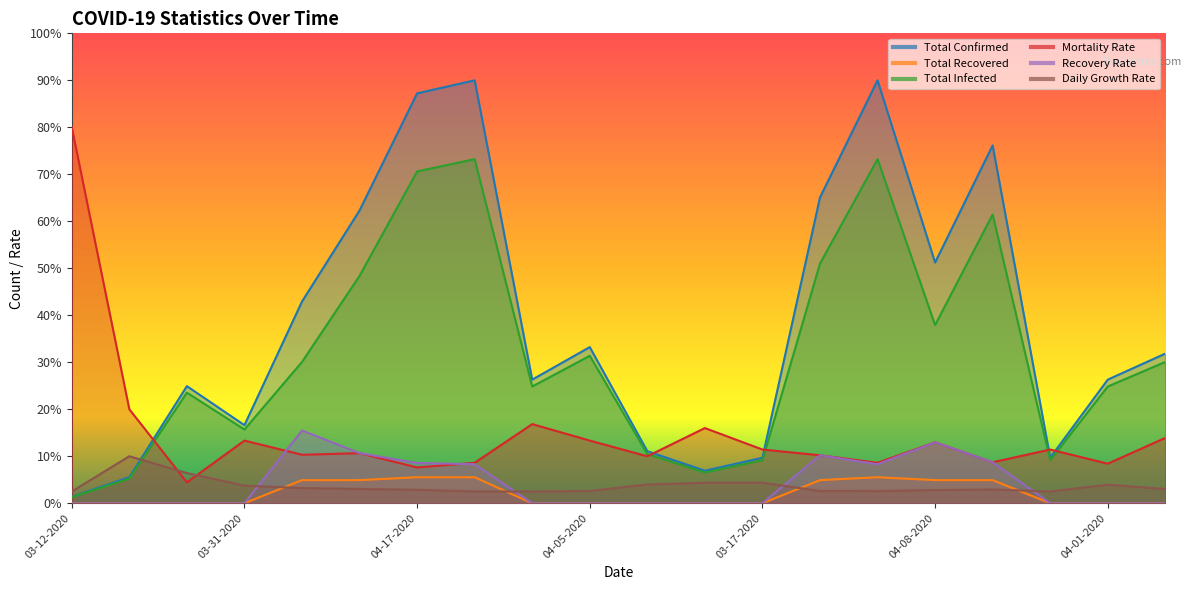

At how many categories does at least one series exceed 12?

17